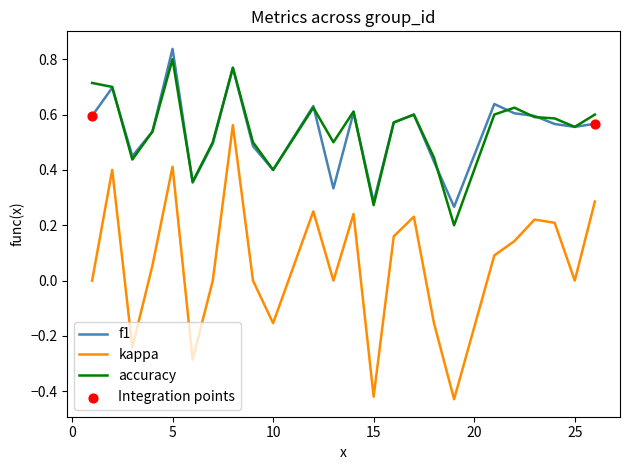

True or false: f1 and kappa intersect in this chart.

False